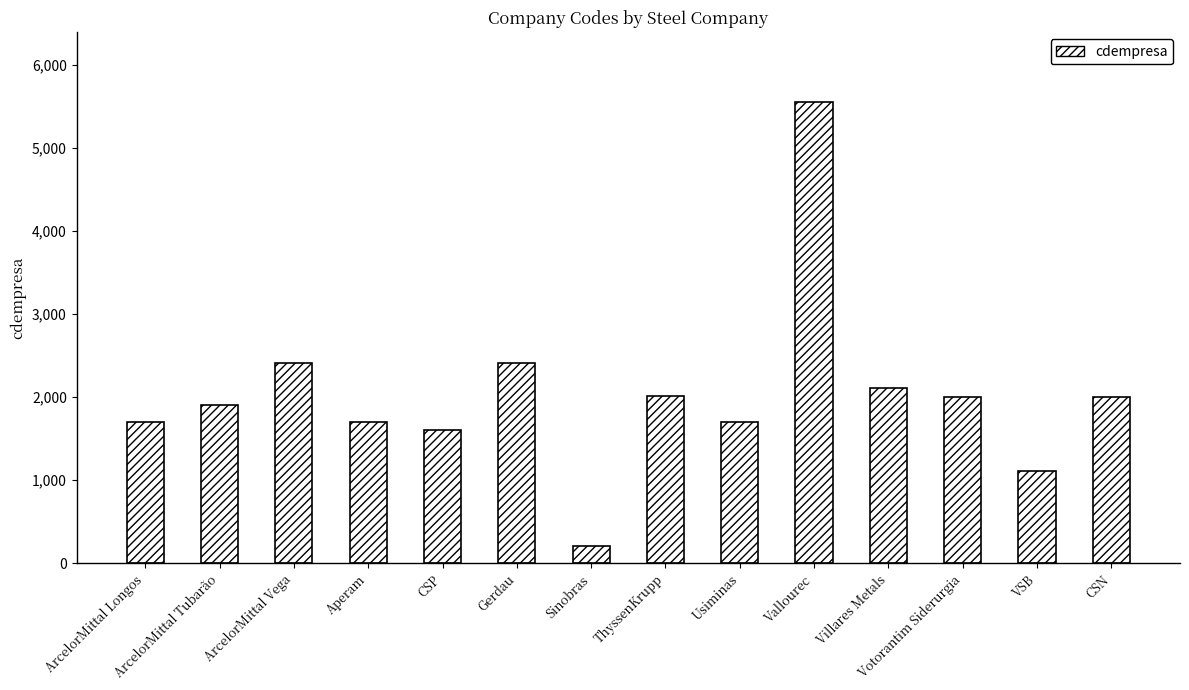

Does the chart contain any negative values?

No